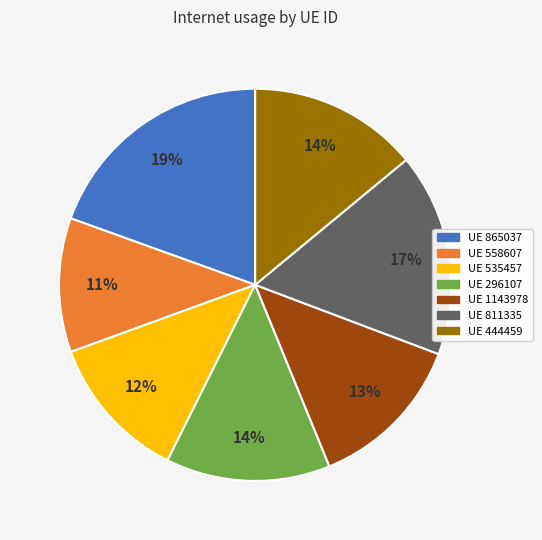

How many slices are in this pie chart?

7